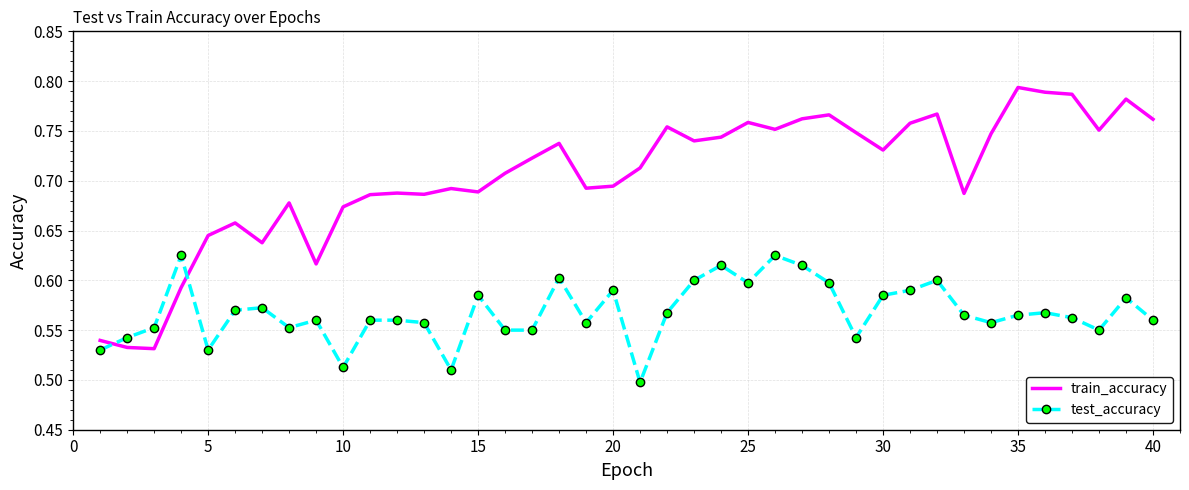

Rank the series by their maximum value, from highest to lowest.

train_accuracy, test_accuracy